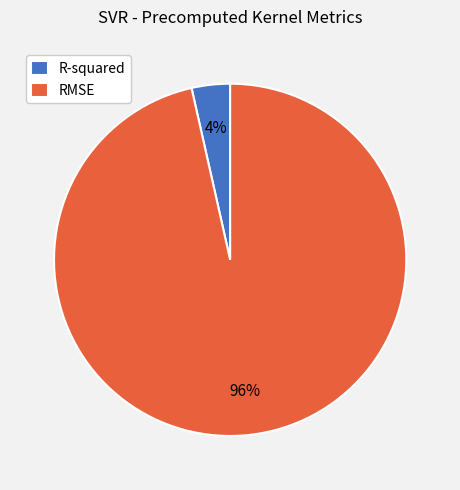

Between RMSE and R-squared, which is larger?

RMSE